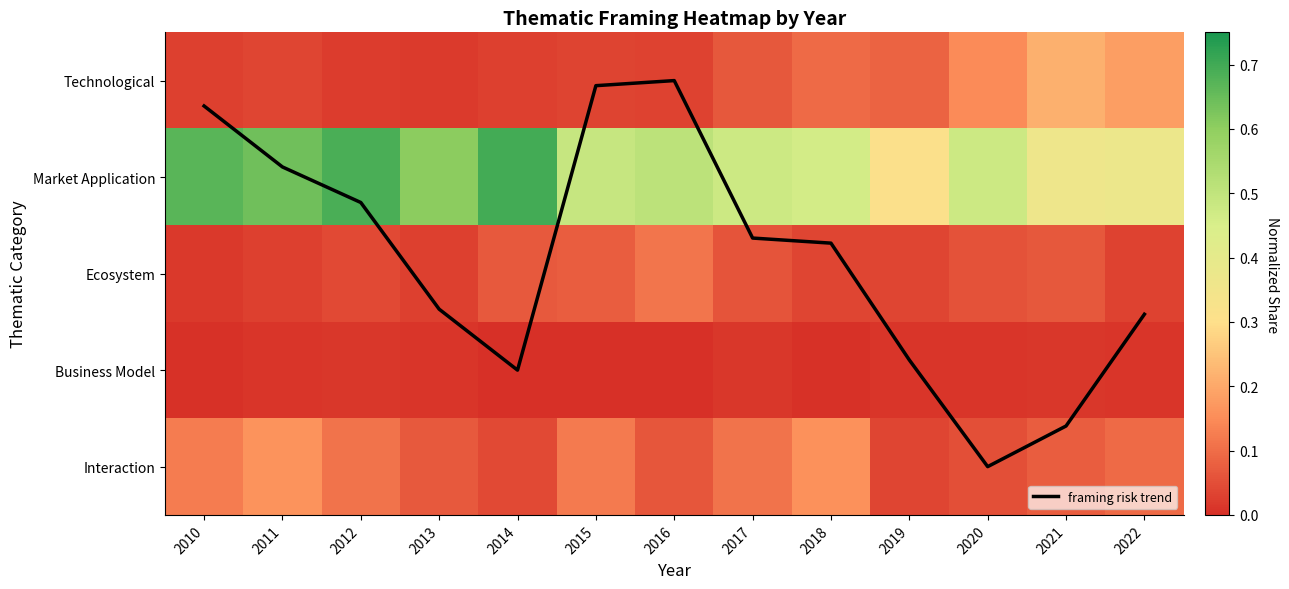

At how many categories does at least one series exceed 0?

13